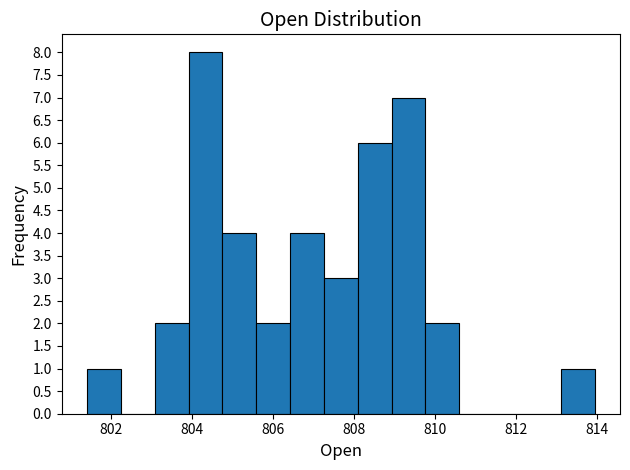

Which range on the x-axis has the tallest bar?

804.0 to 804.8